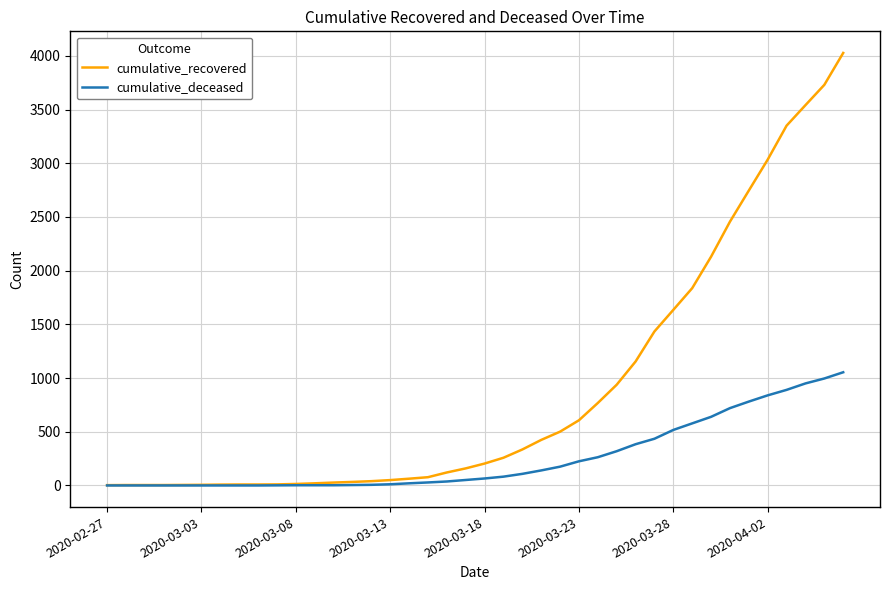

What are all the series names shown in the legend?

cumulative_recovered, cumulative_deceased